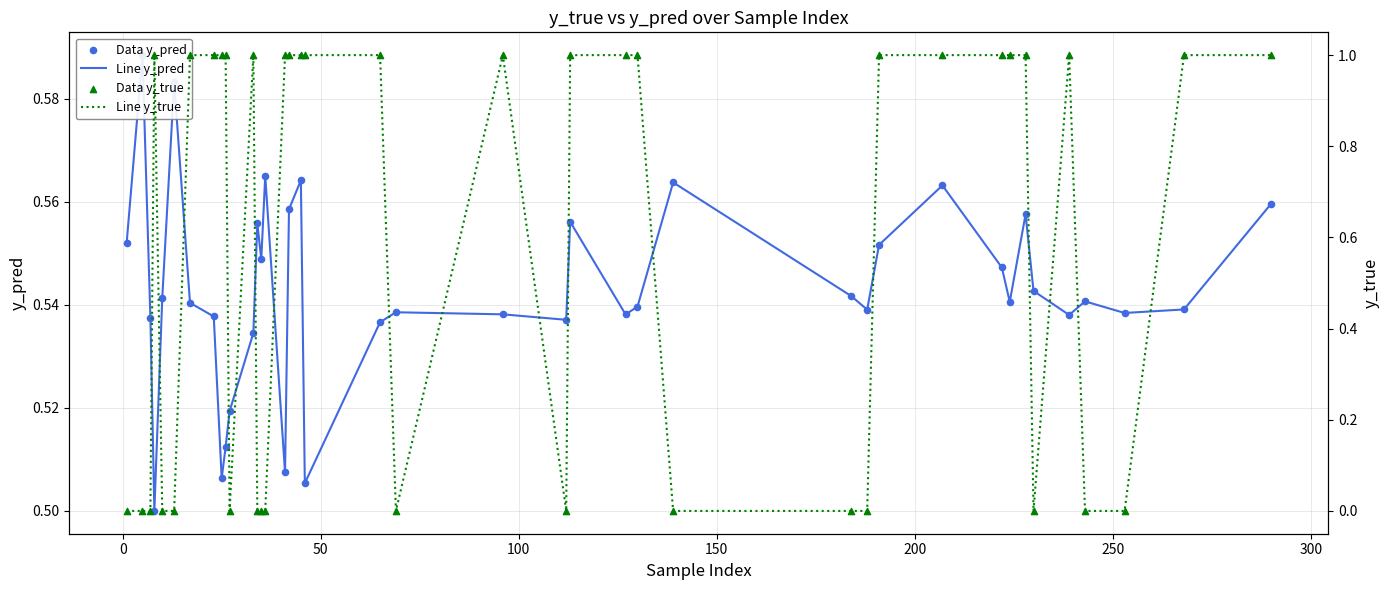

Which series has the largest Y range (max minus min)?

Line y_true